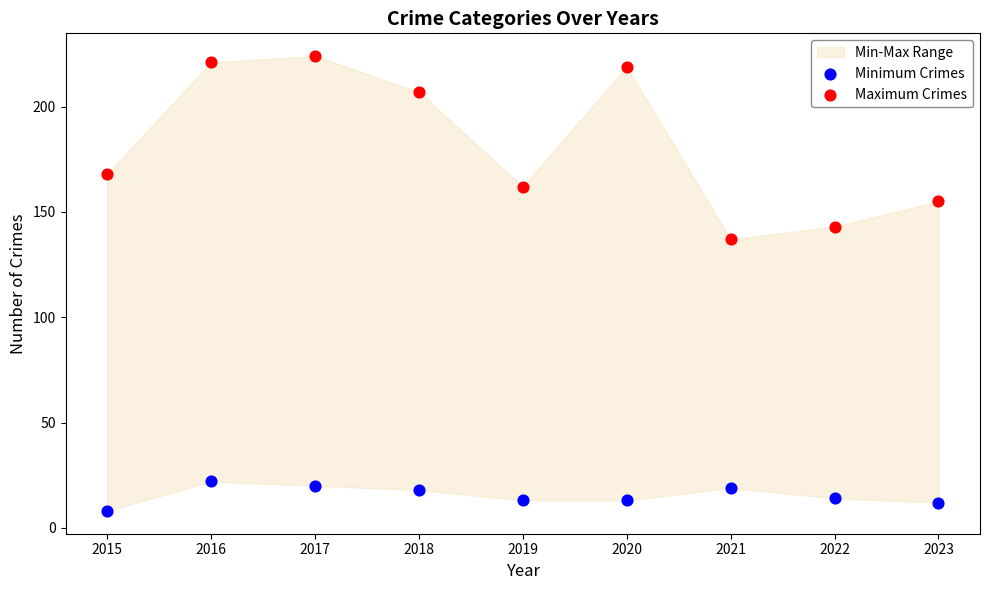

Which series has the largest Y range (max minus min)?

Maximum Crimes